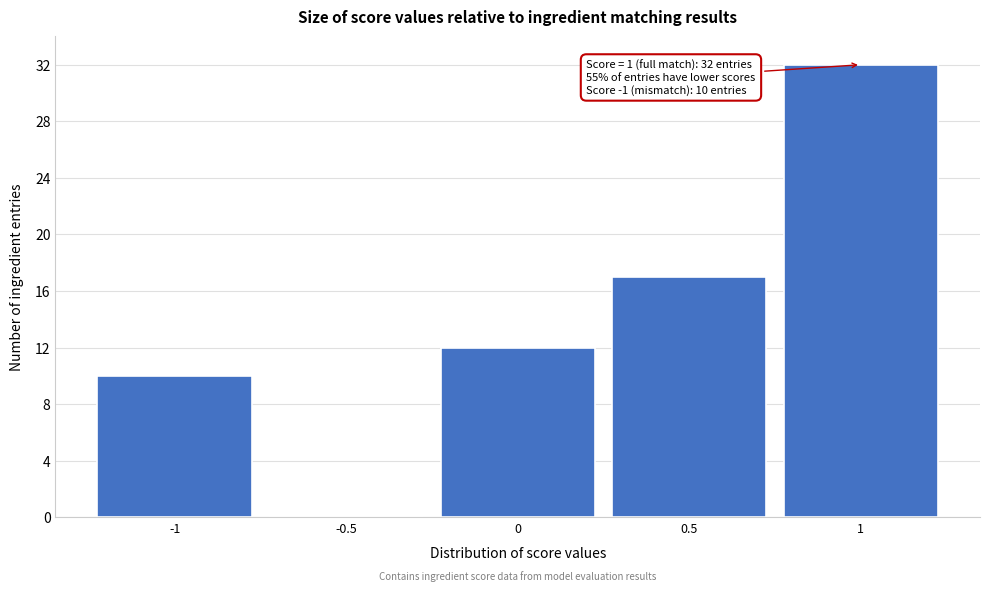

Over which range of the x-axis is the bar tallest?

0.75 to 1.25